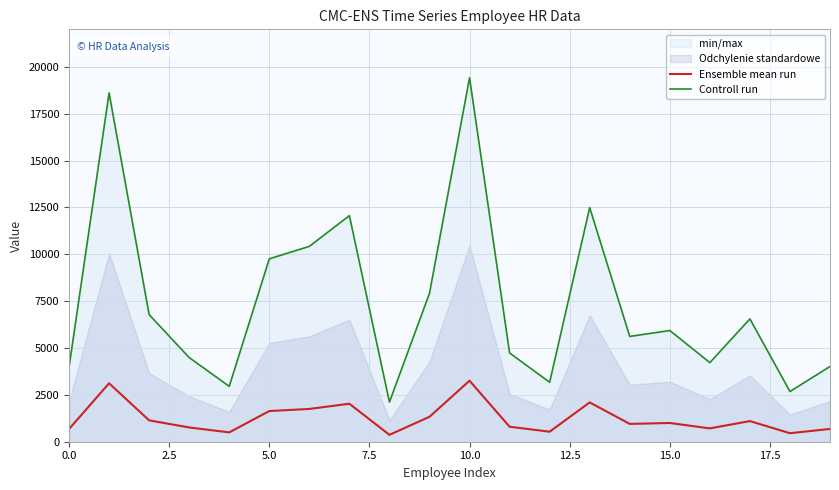

True or false: Ensemble mean run and Controll run cross at least once.

False